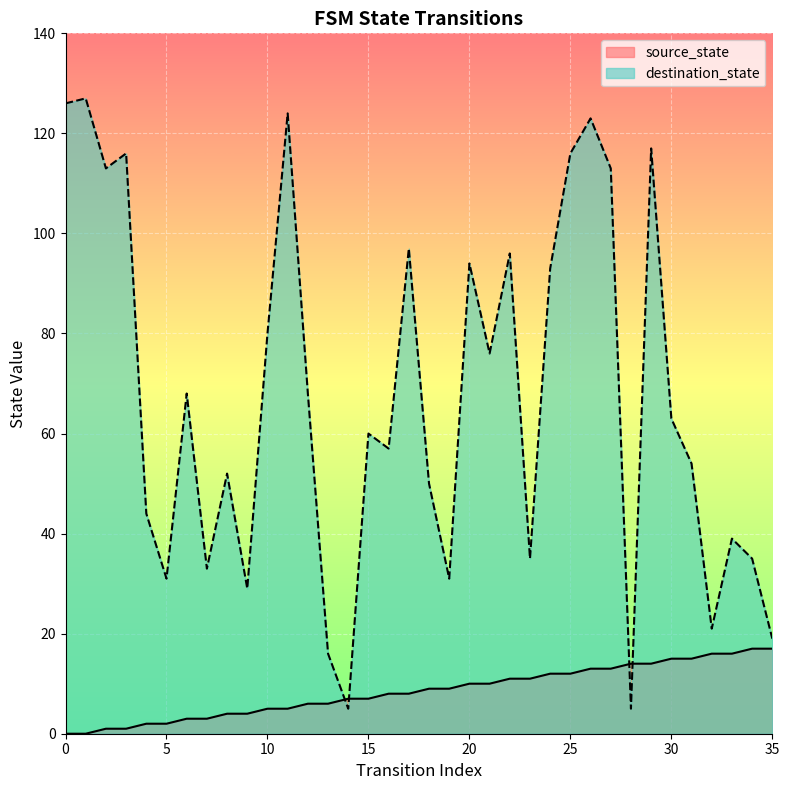

What value does the destination_state series have at 8, to the nearest 5?

50